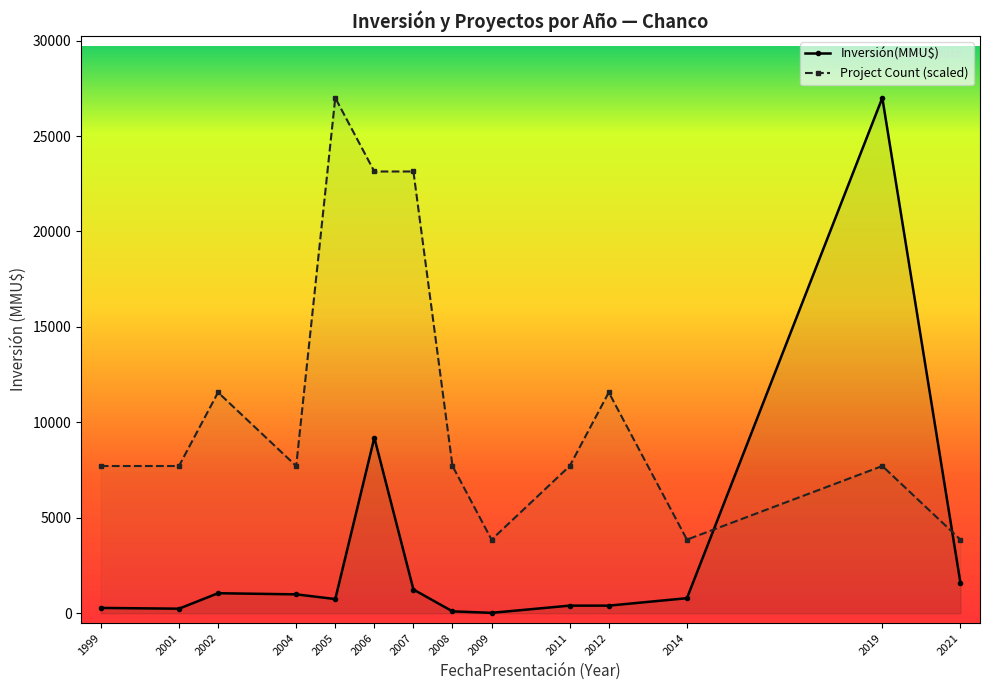

True or false: Count and Inversión(MMU$) cross at least once.

True